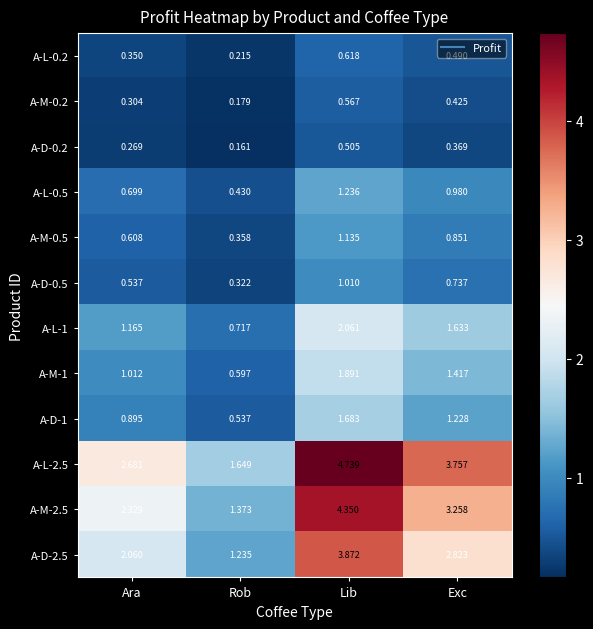

Where is A-L-2.5 nearest to the value 3?

Ara